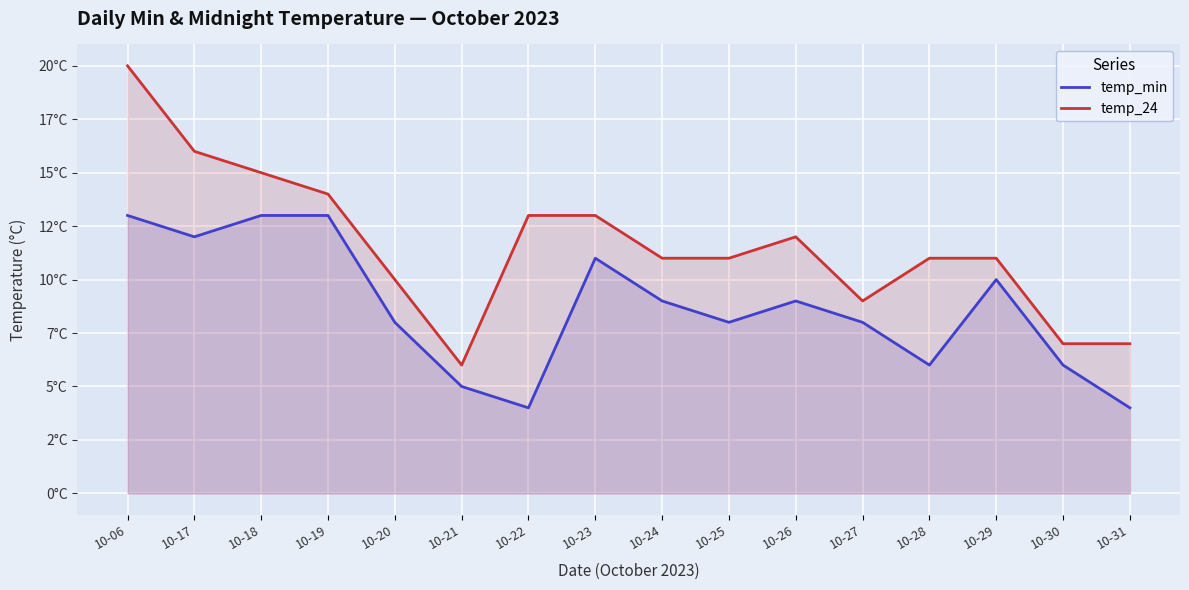

Which has a higher value, 10-19 or 10-17?

10-19